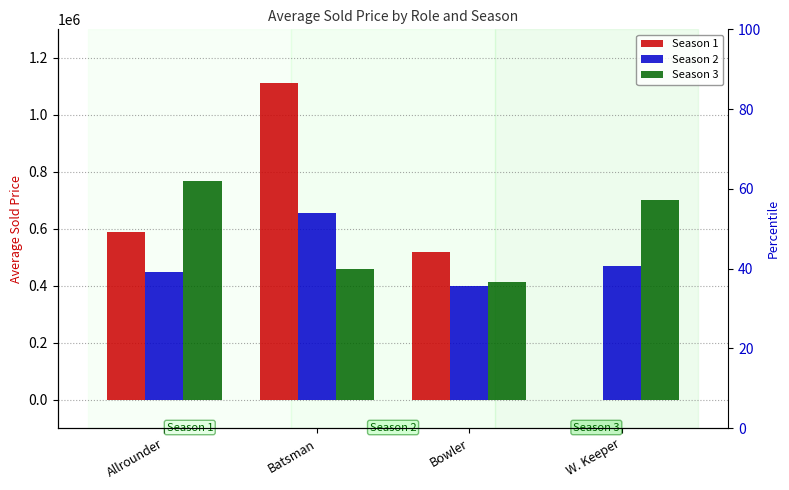

Are the bars grouped side by side (vs. stacked)?

Yes